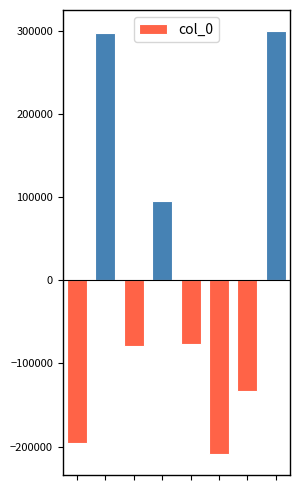

How many distinct data groups are displayed?

1